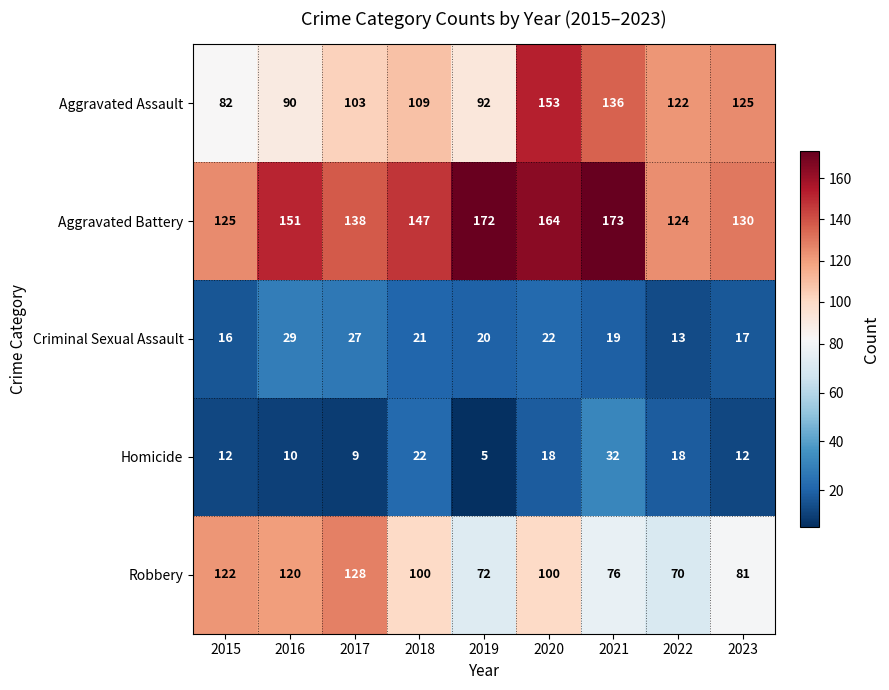

What is the highest value of the Homicide series?

32